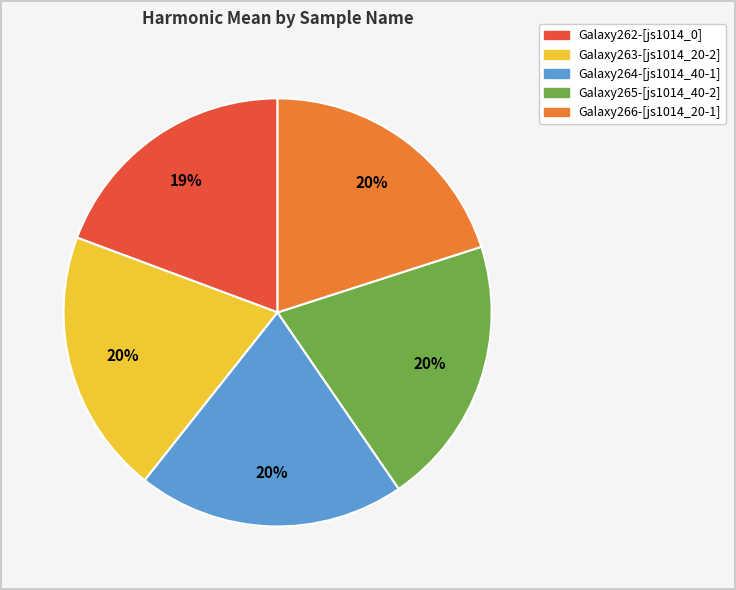

Is there a majority slice in this chart?

No